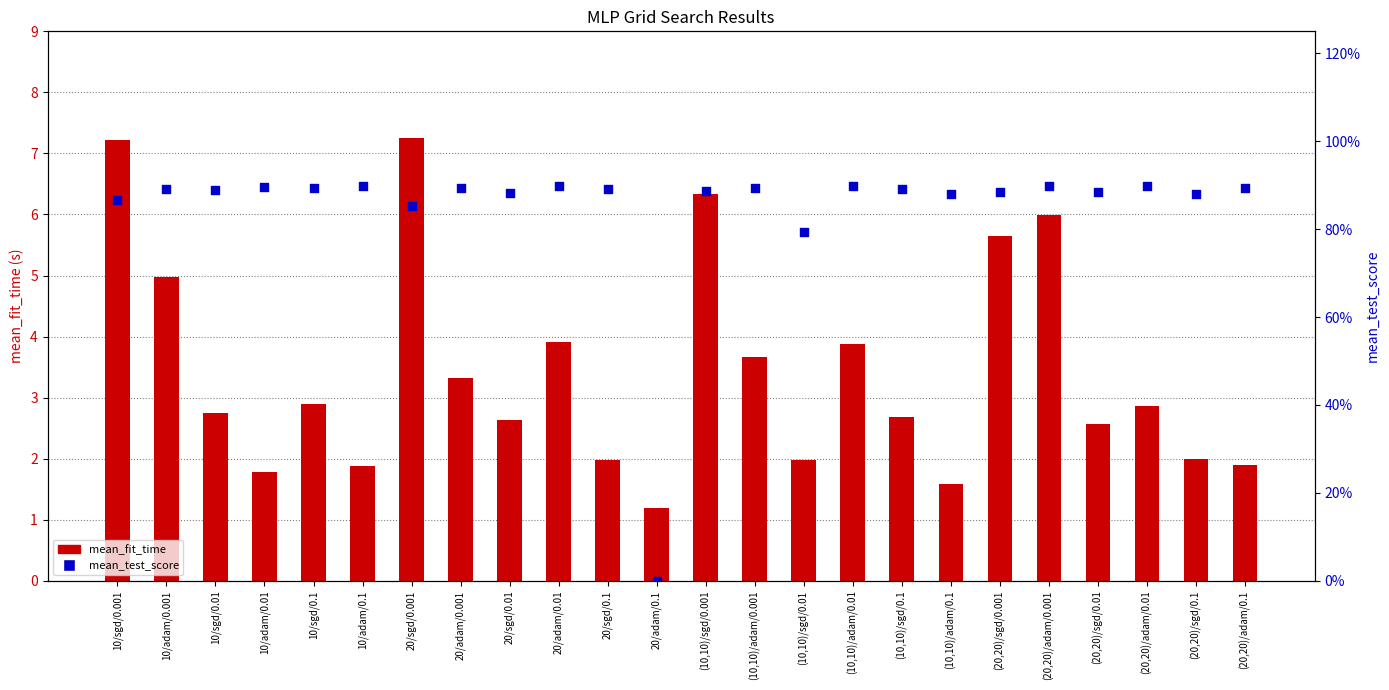

At how many categories does at least one series exceed 3?

10